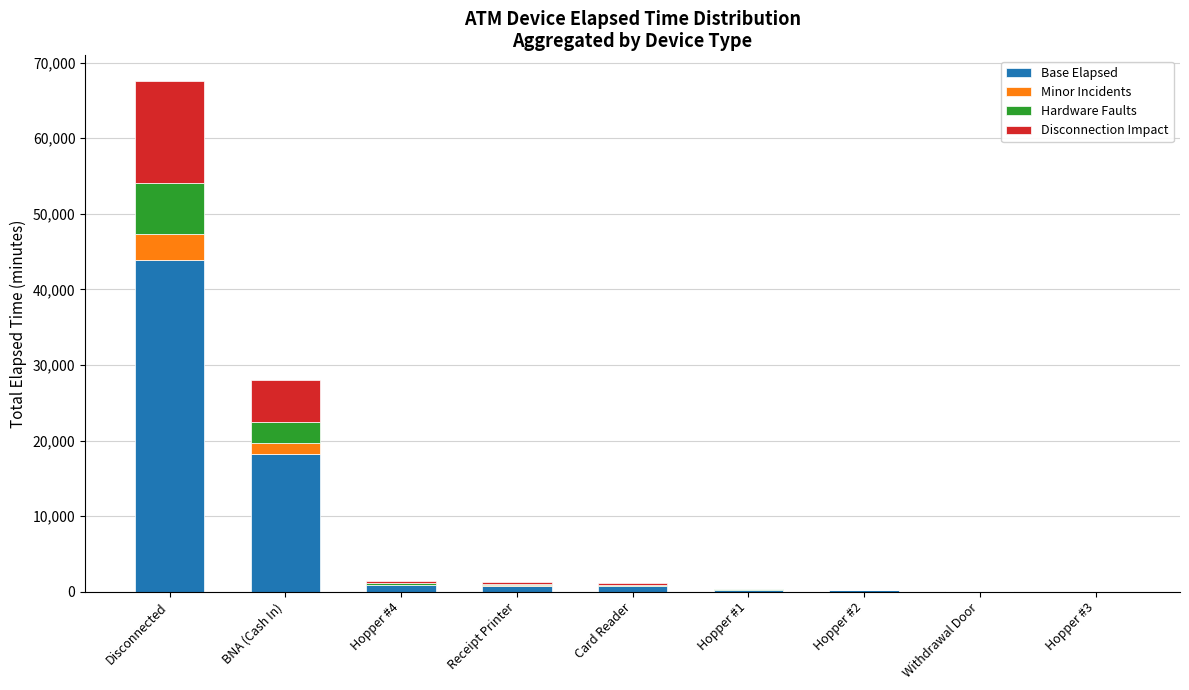

Where is Base Elapsed nearest to the value 21961?

BNA (Cash In)